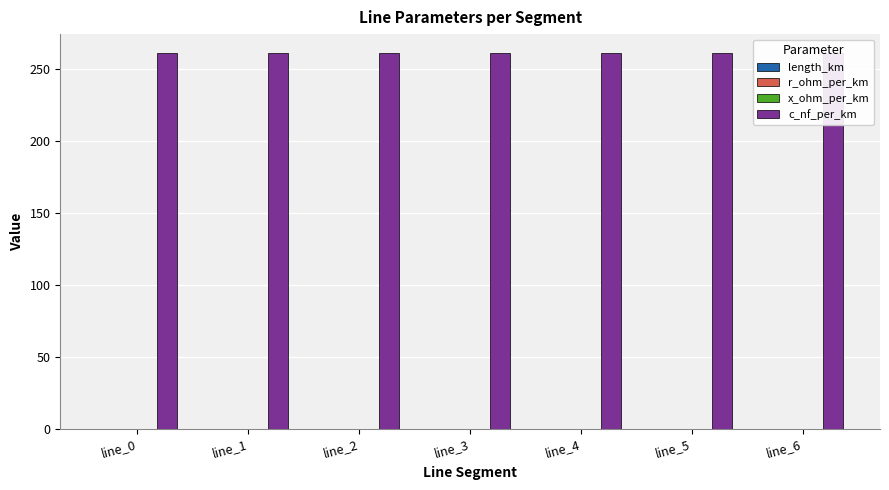

At how many categories does at least one series exceed 53?

7